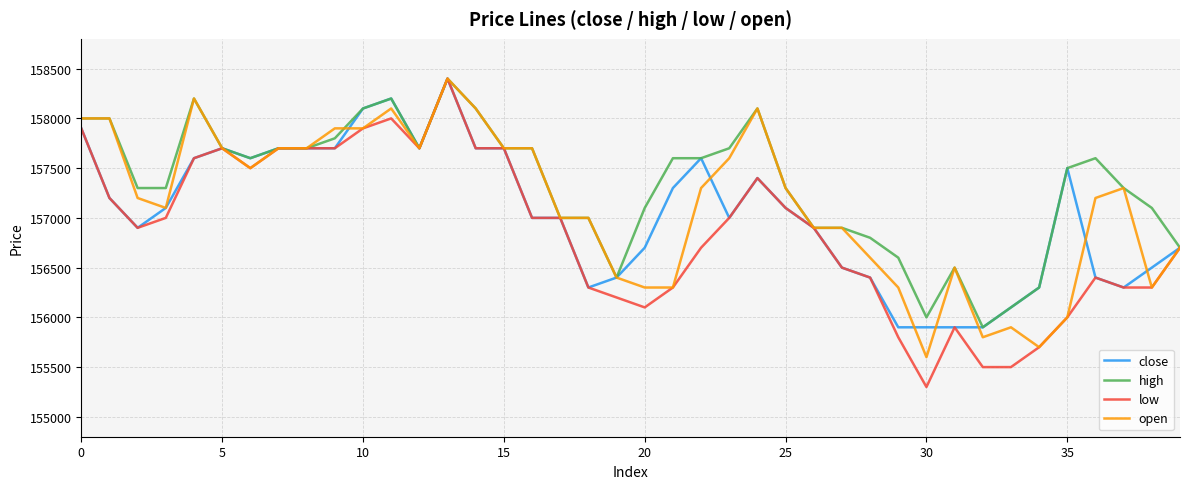

What is the lowest value of the low series?

155300